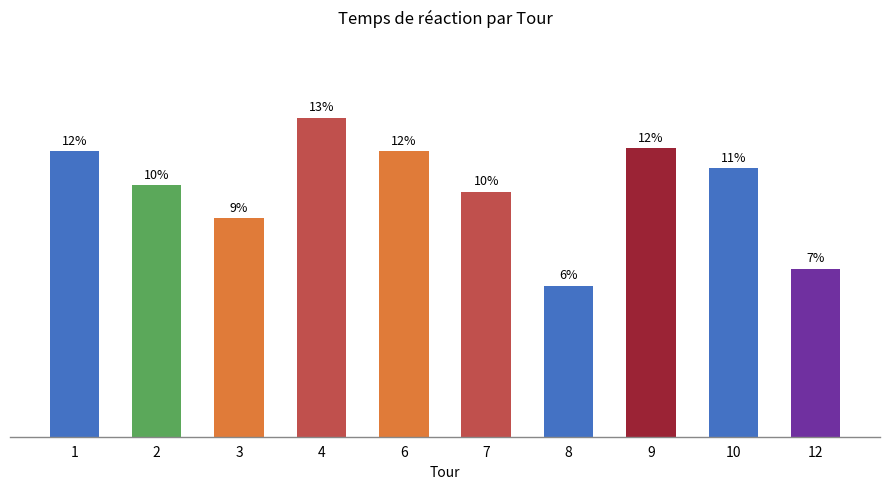

How many bars are there in total?

10